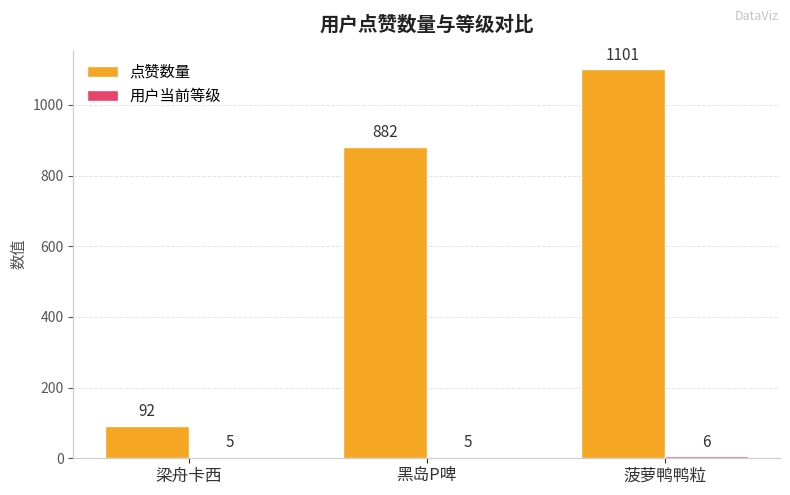

What is the difference between the 点赞数量 values at 梁舟卡西 and 菠萝鸭鸭粒?

1009